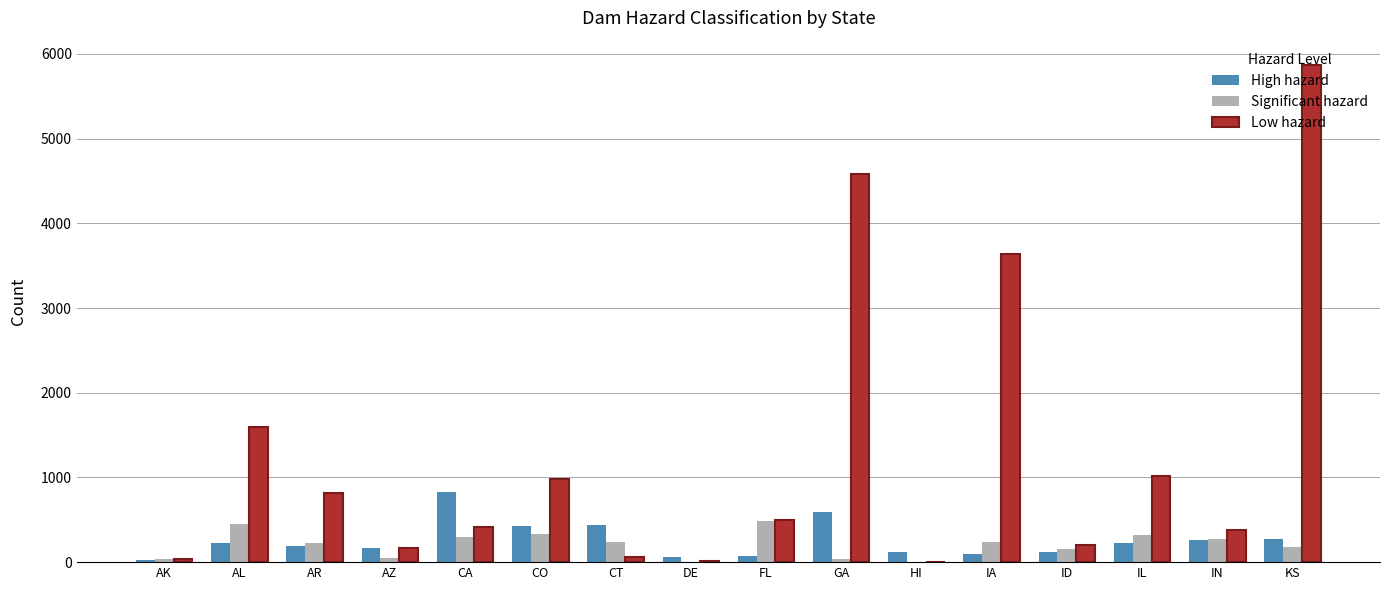

True or false: Low hazard has a value of 168 at AZ.

True